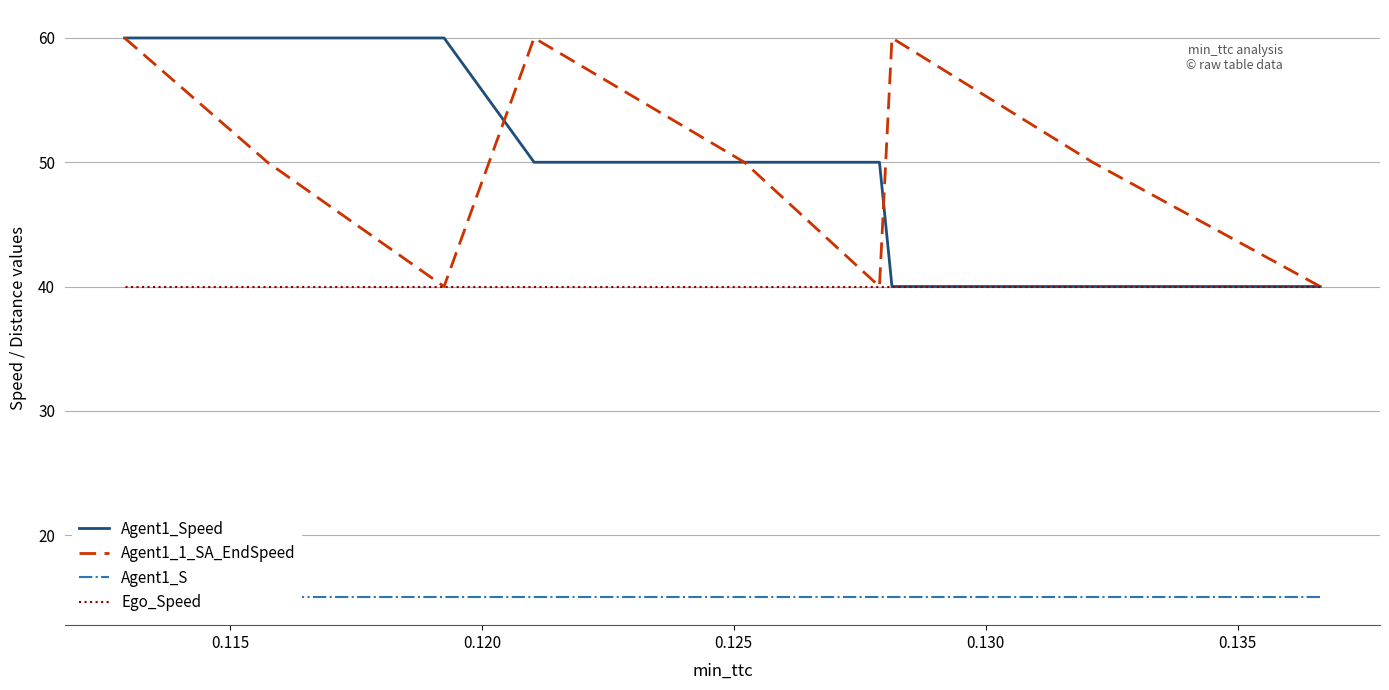

True or false: Agent1_1_SA_EndSpeed and Agent1_S intersect in this chart.

False